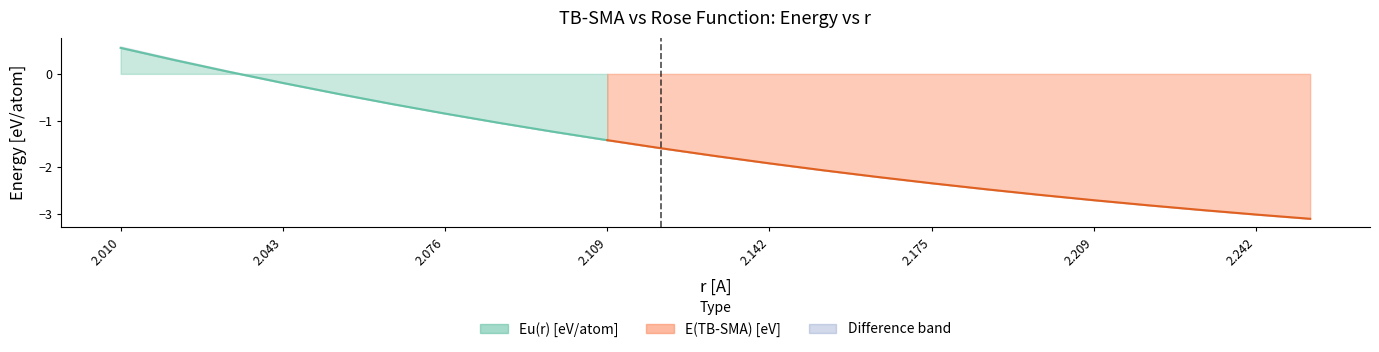

How many data points in Eu(r)[eV/atom] are less than -1?

16